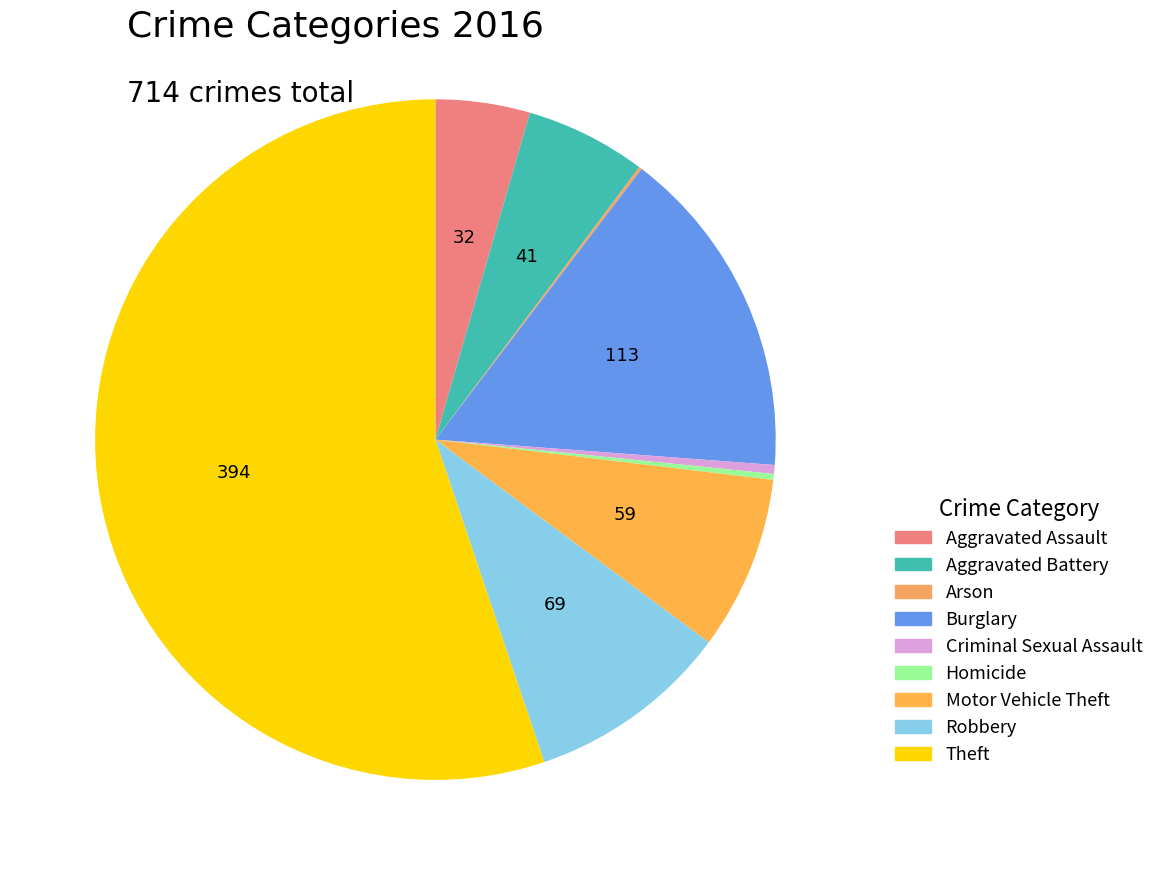

Do Criminal Sexual Assault and Arson together represent more than half of the pie?

No